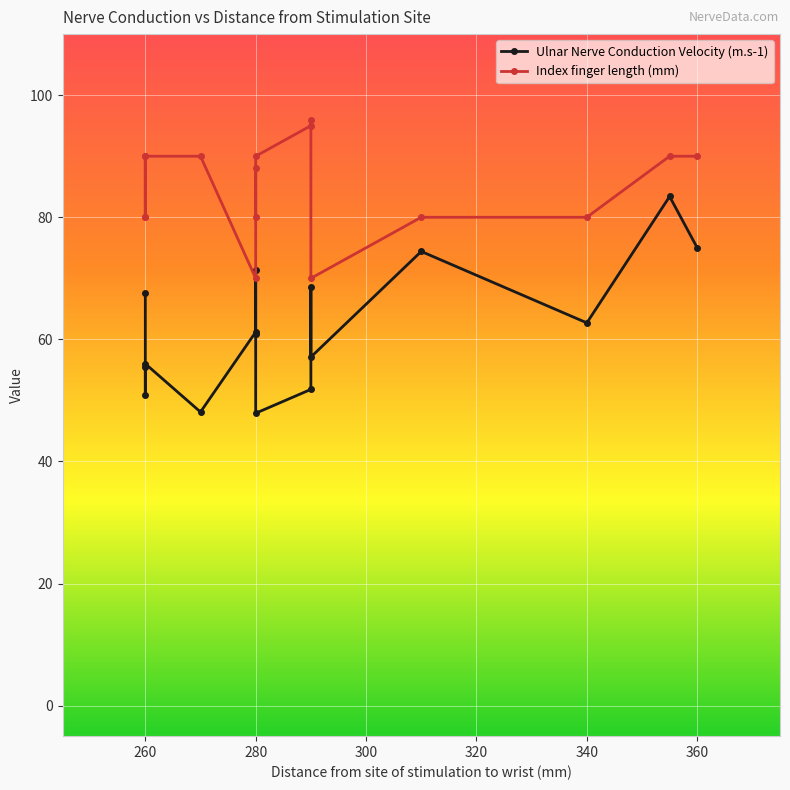

What is the sum of all Index finger length (mm) values?

1359.0